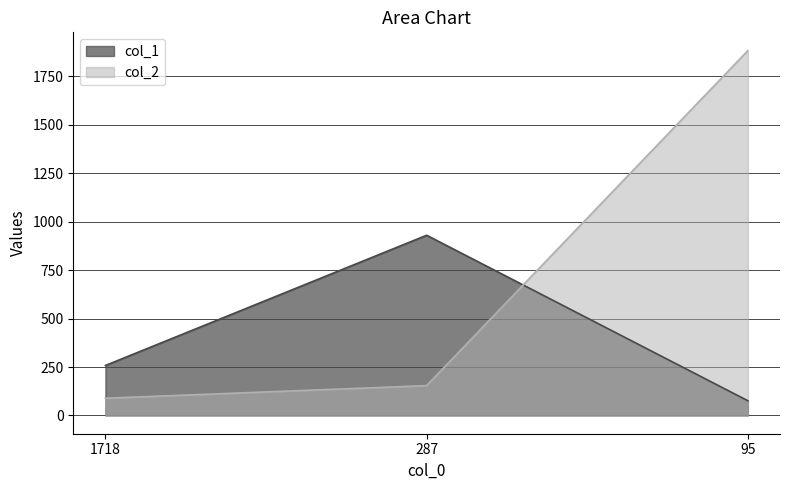

Count the number of categories in the chart.

3